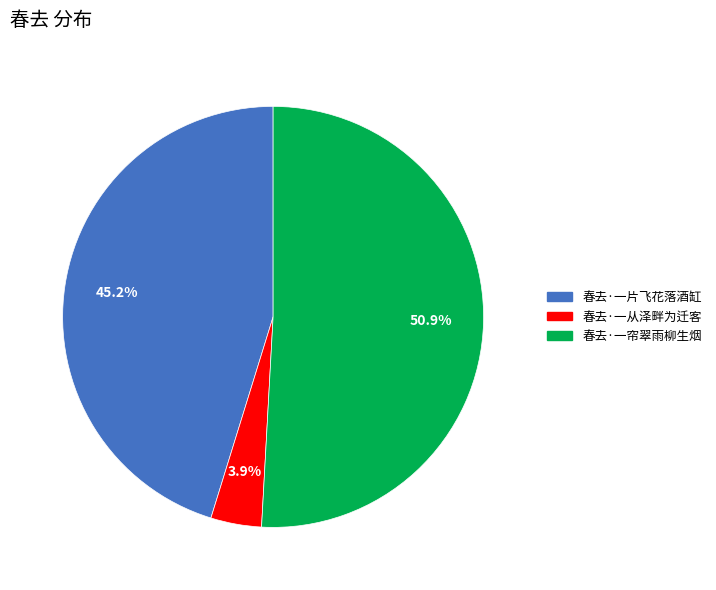

Which has a higher value, 春去·一帘翠雨柳生烟 or 春去·一片飞花落酒缸?

春去·一帘翠雨柳生烟